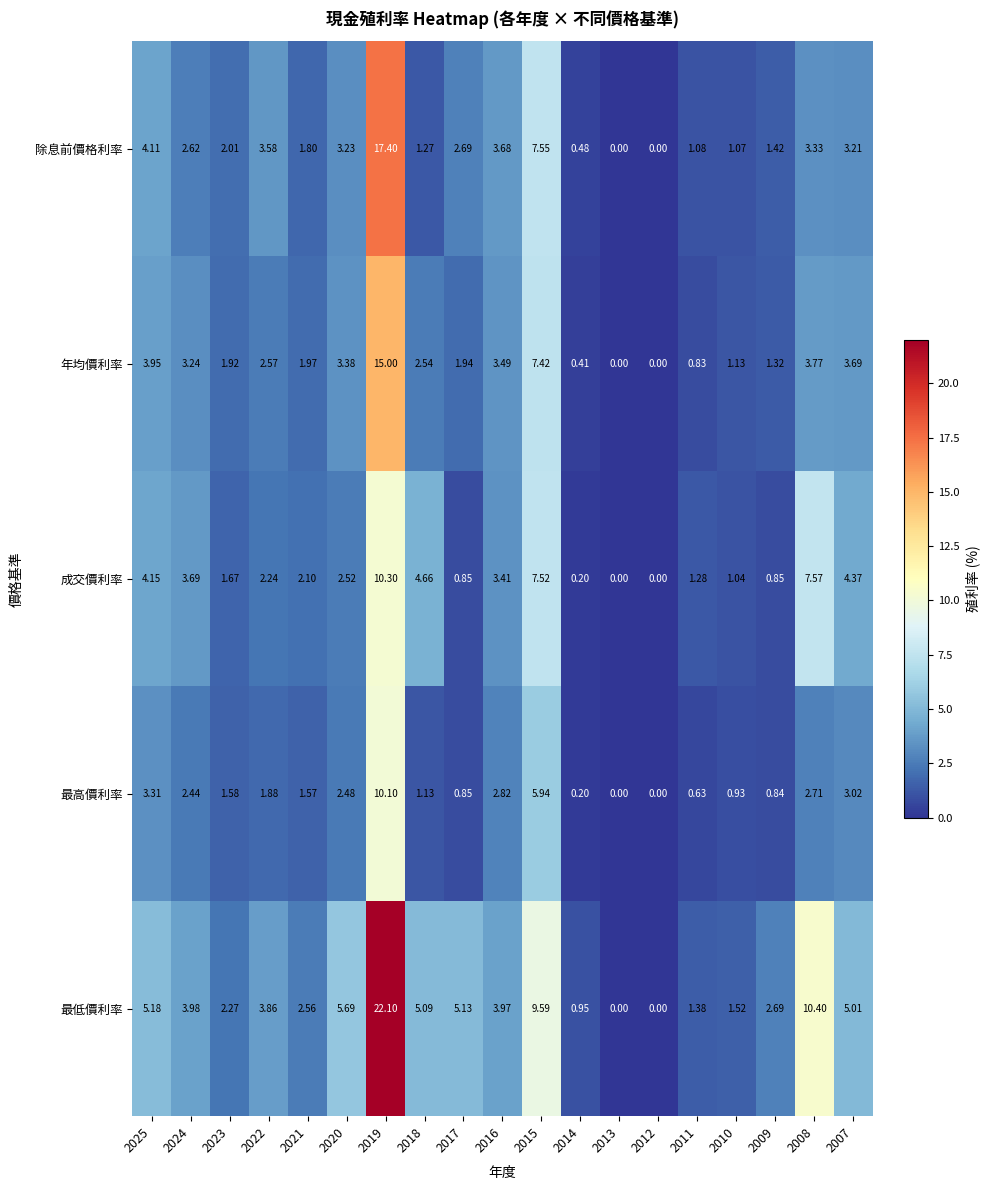

Which series changed the most between 2025 and 2019?

最低價利率